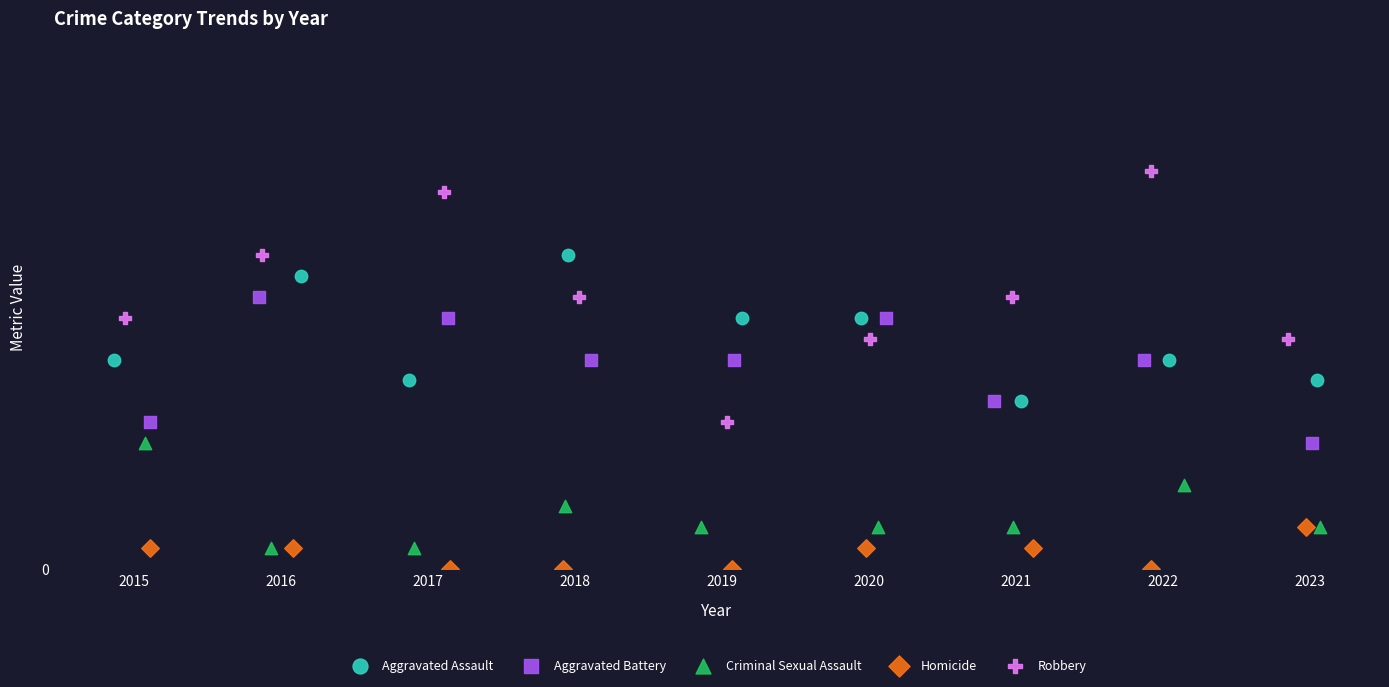

Which series contains the lowest Y value?

Homicide